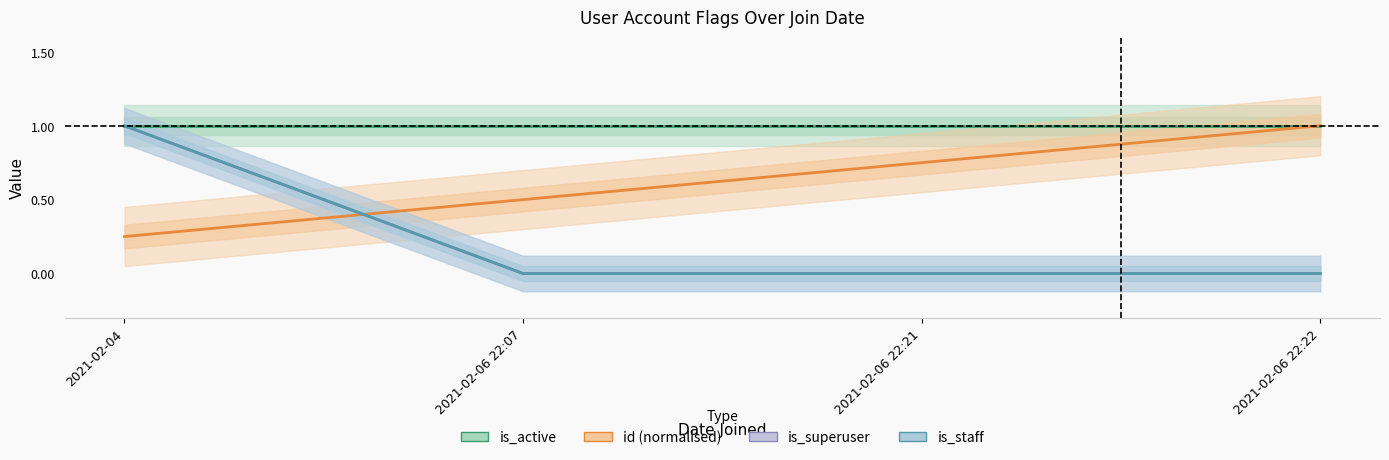

What is the difference between the maximum and minimum values in the is_superuser series?

1.0